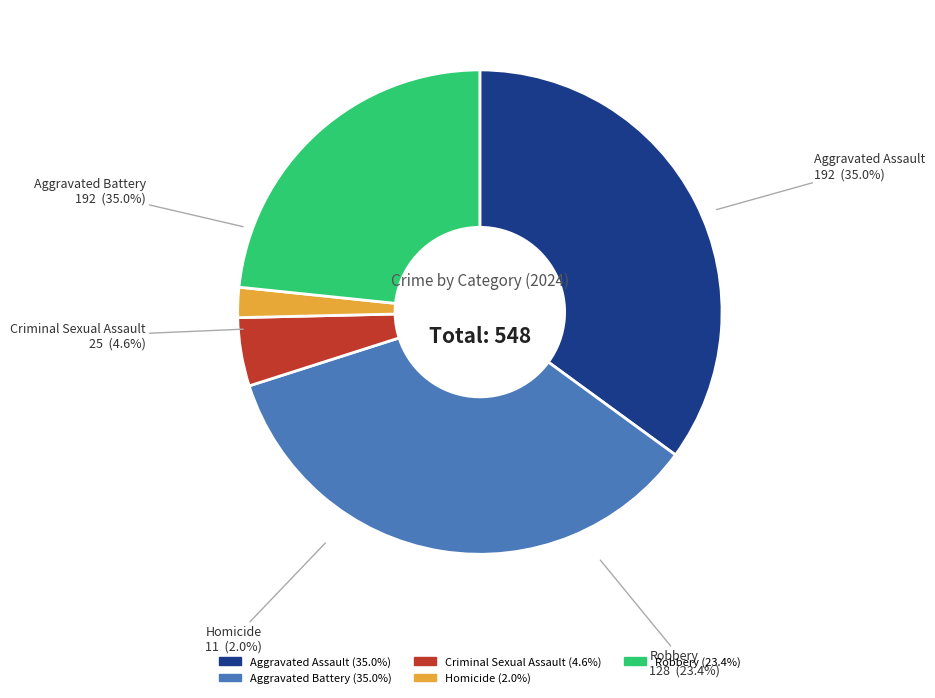

The Robbery slice represents 18% of the pie. True or false?

False